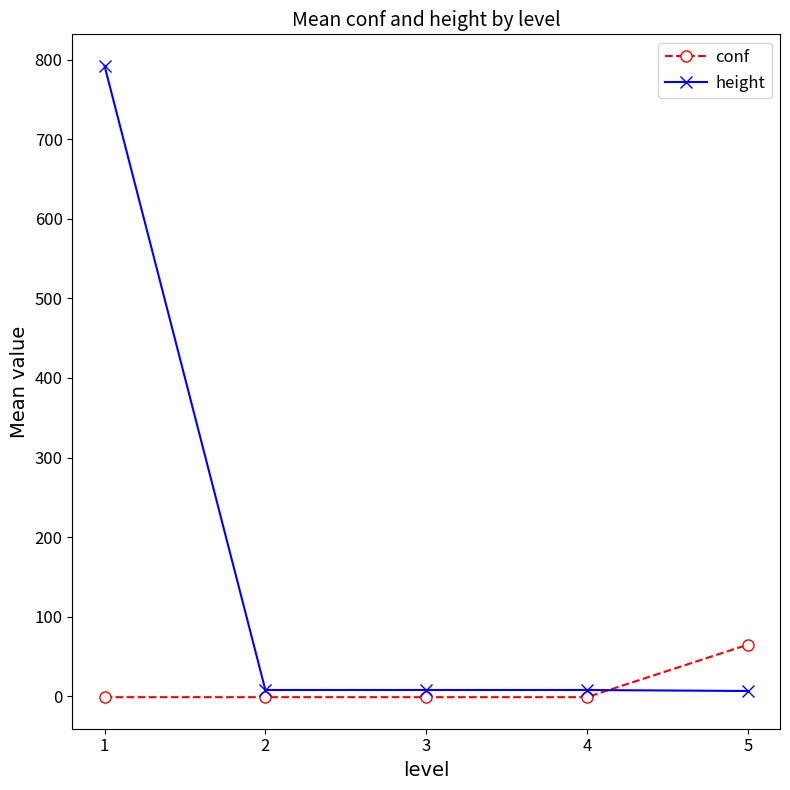

True or false: height and conf intersect in this chart.

True